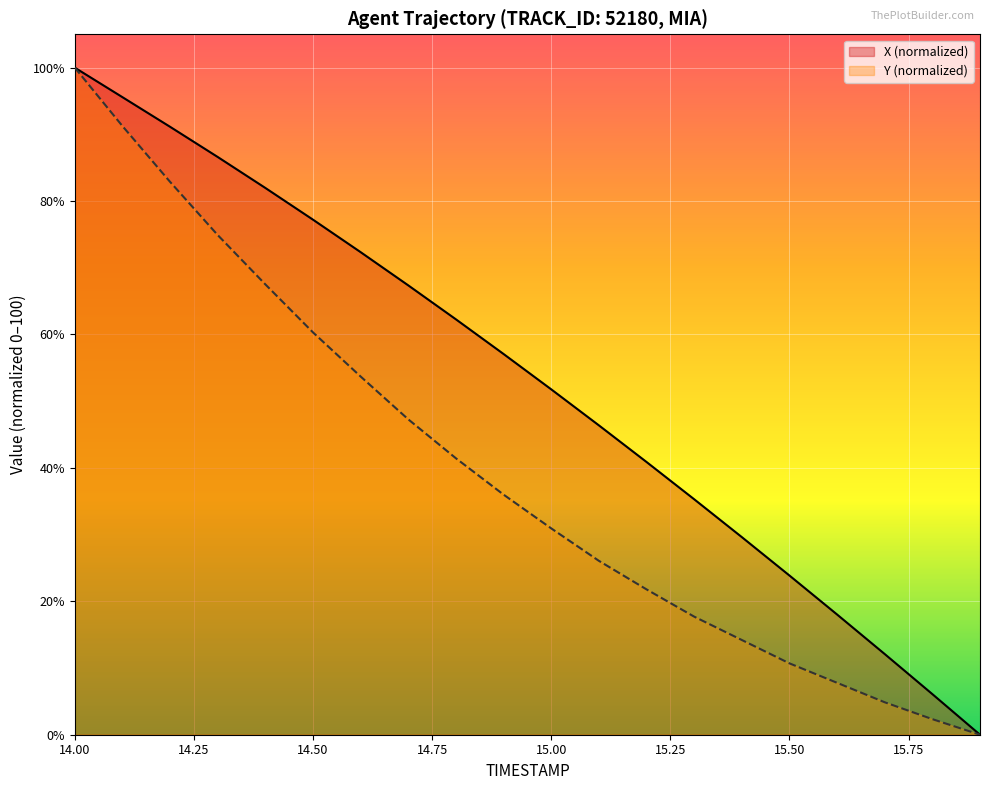

Where does the Y series first go above 35?

14.0